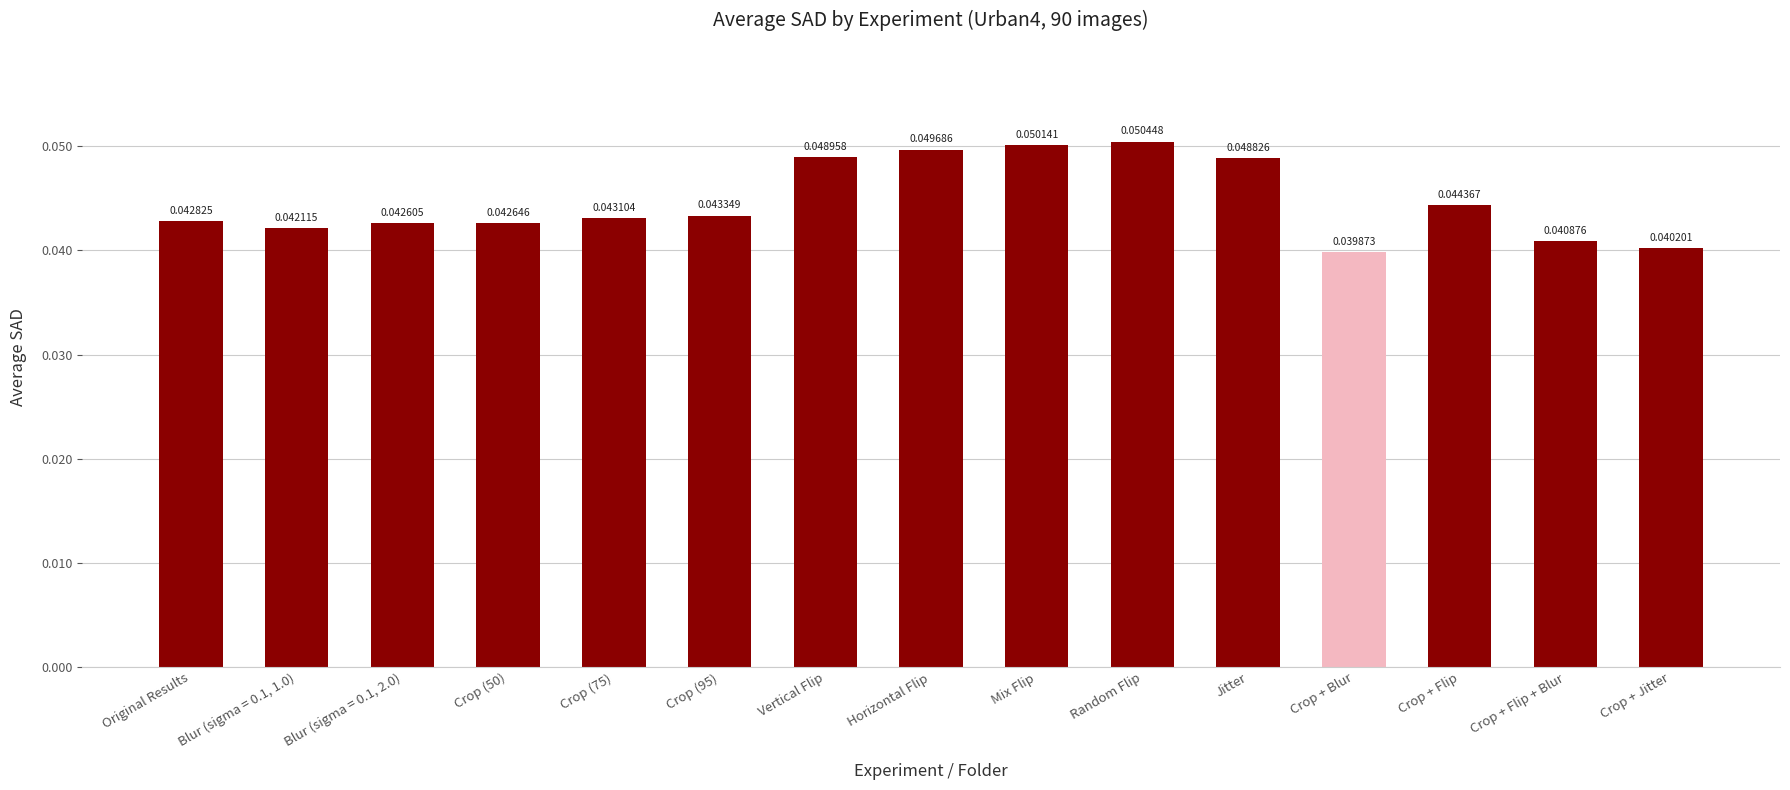

How many bars are there in total?

15